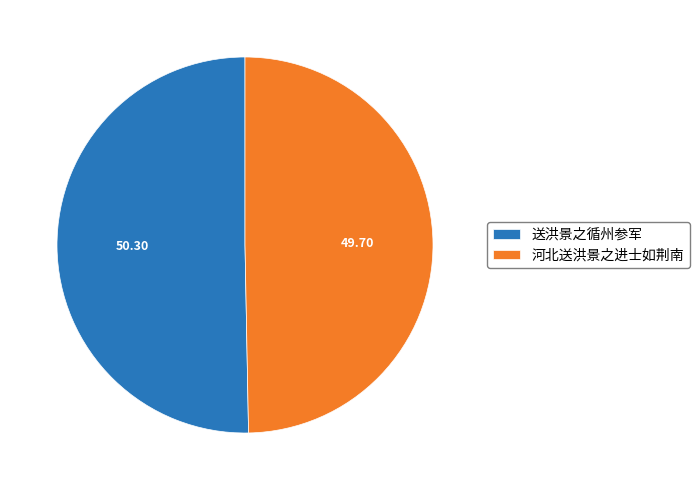

Which slice is the largest?

送洪景之循州参军